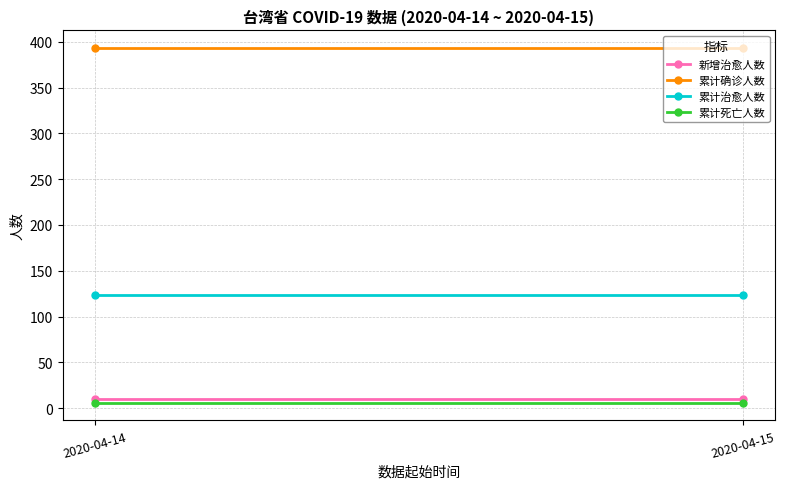

Where is 累计治愈人数 nearest to the value 124?

2020-04-14